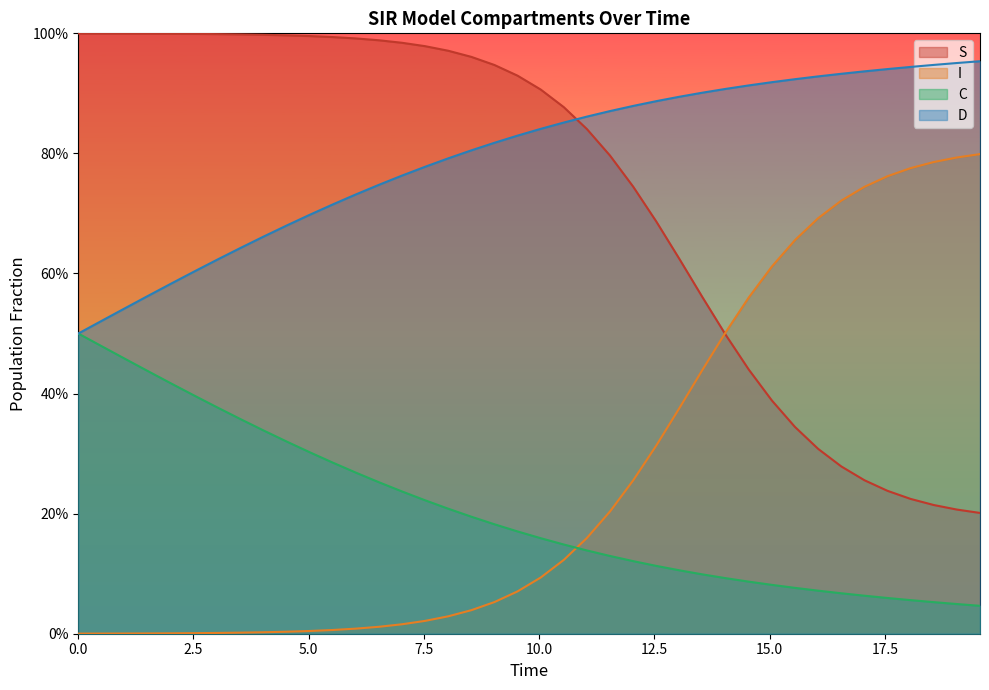

Does the chart have visible grid lines?

No